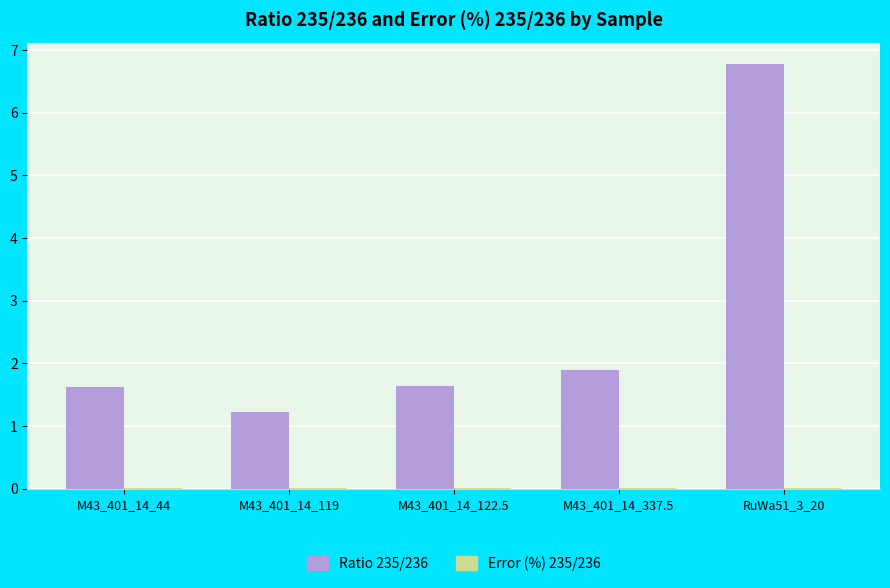

Where is Ratio 235/236 nearest to the value 4?

M43_401_14_337.5